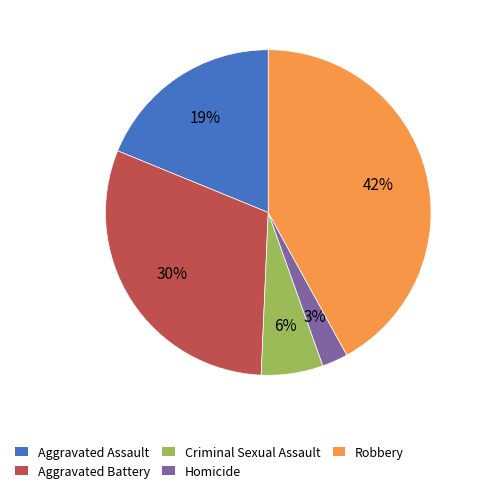

To the nearest percent, what is the difference between the Criminal Sexual Assault and Aggravated Battery slice percentages?

24%